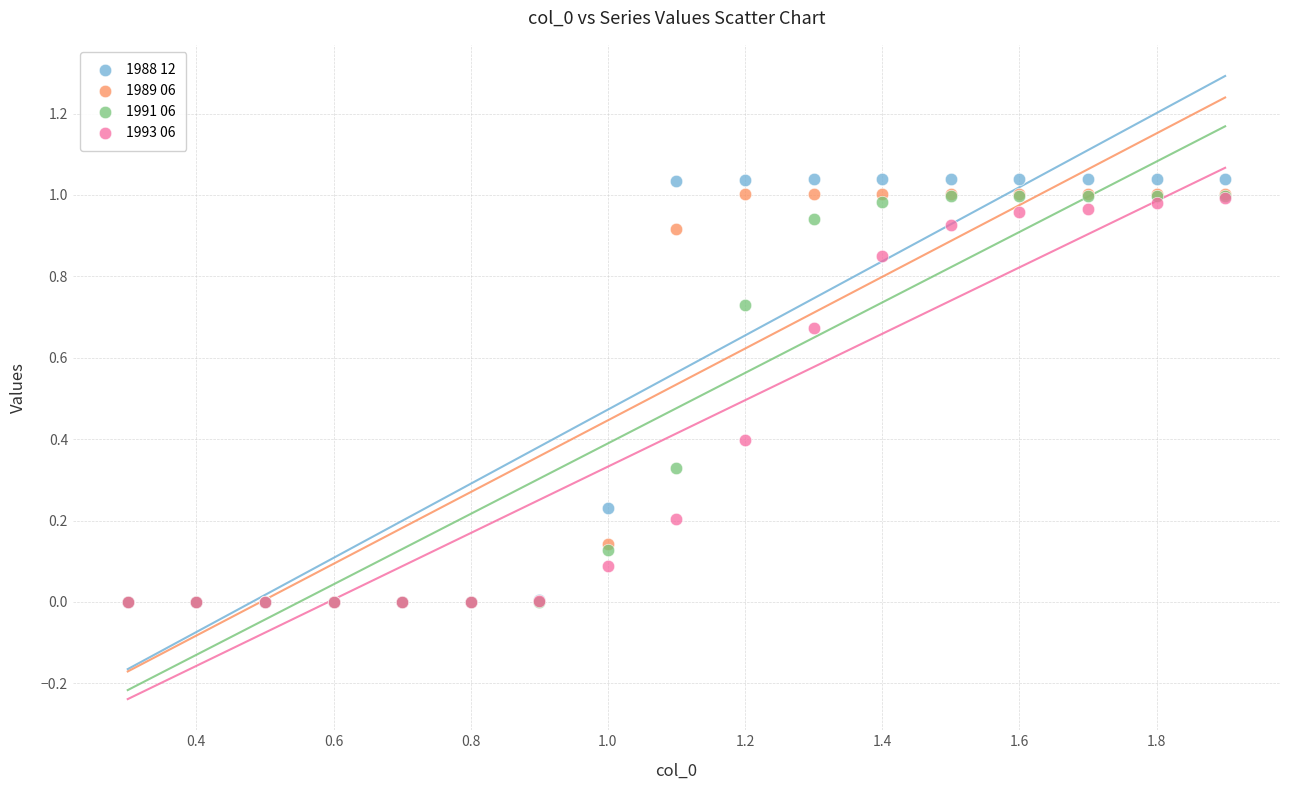

What are all the series names shown in the legend?

1988 12, 1989 06, 1991 06, 1993 06